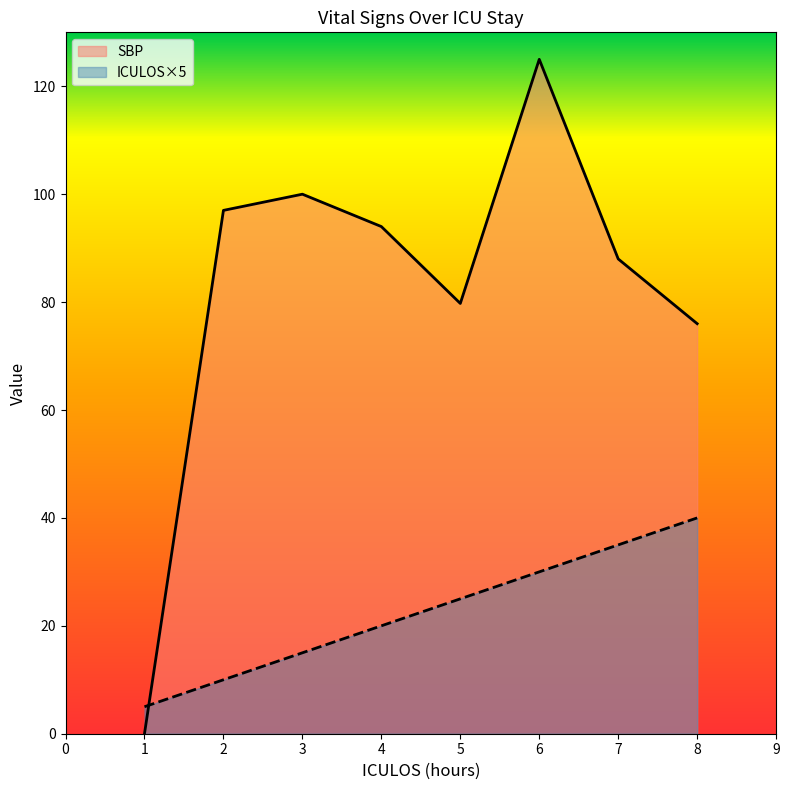

What is the sum of all SBP values?

659.8